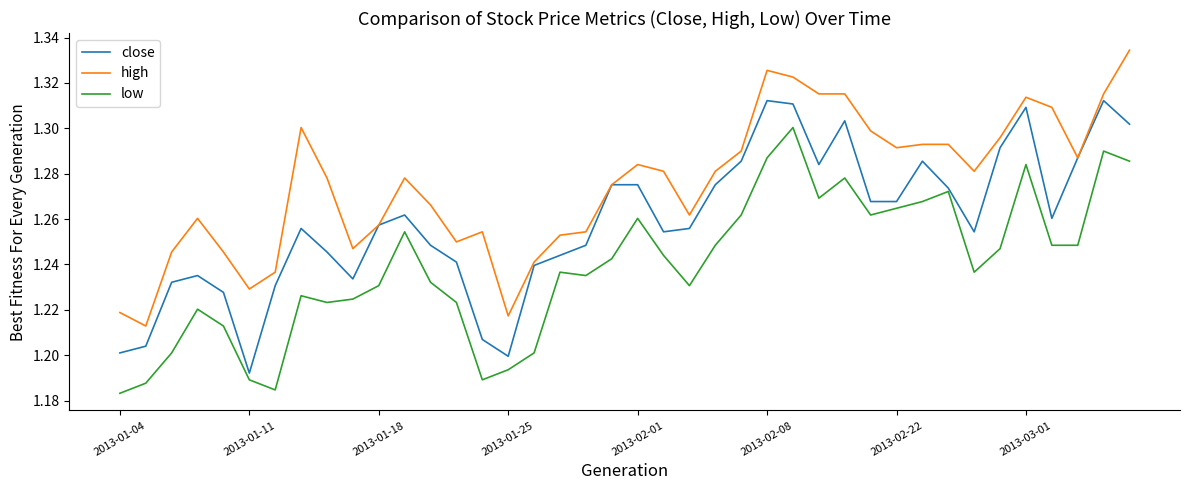

True or false: high has more than 0 interior local peaks.

True